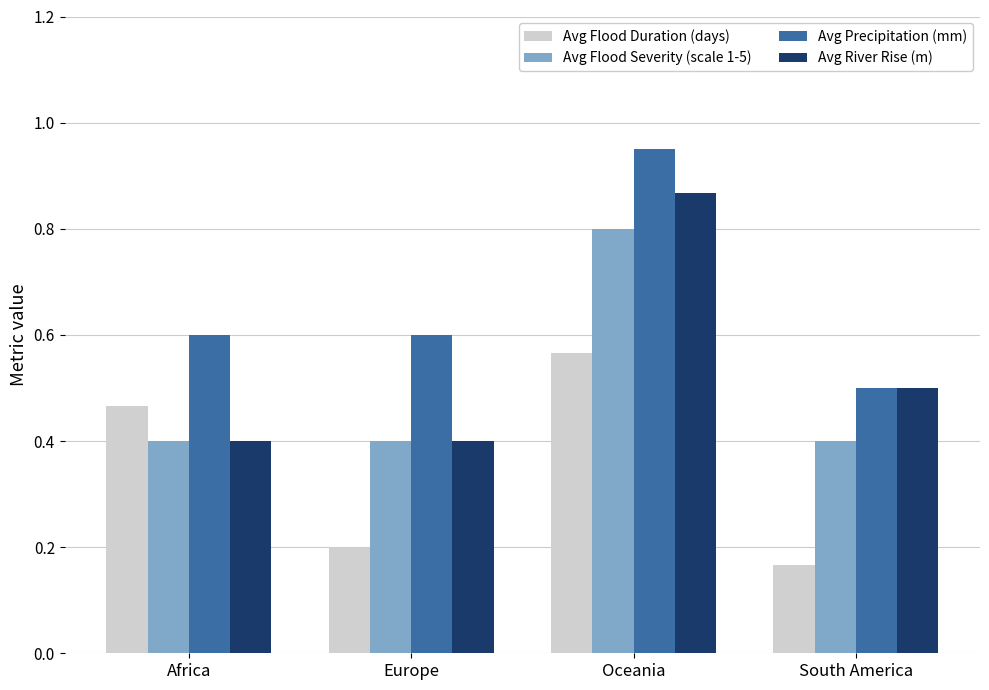

Count the number of data series in this chart.

4